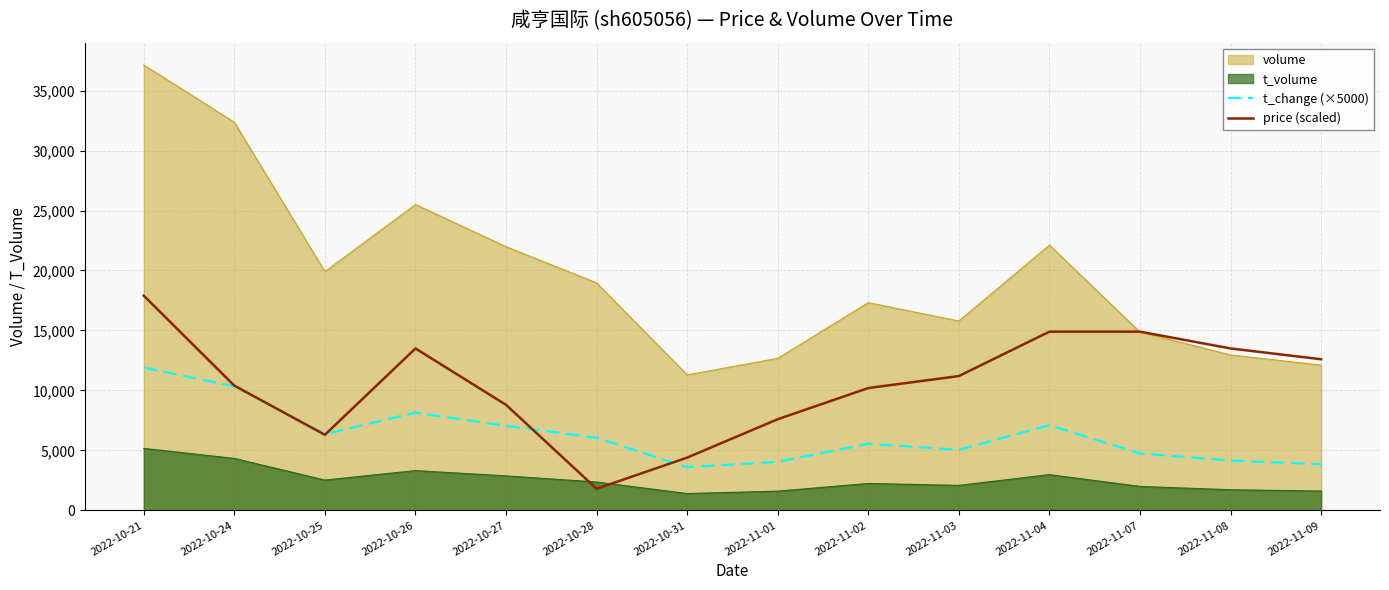

List the series in order of their overall mean, lowest first.

t_volume, t_change (×5000), price (scaled), volume